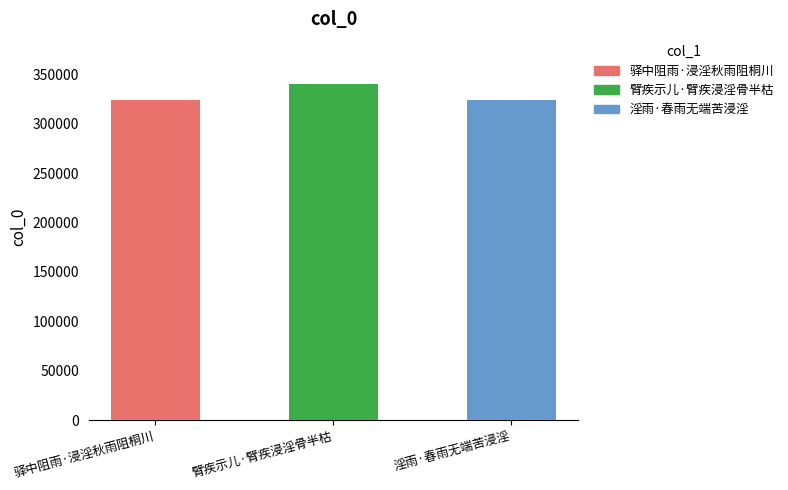

What is the sum of the values at 驿中阻雨·浸淫秋雨阻桐川 and 淫雨·春雨无端苦浸淫?

646897